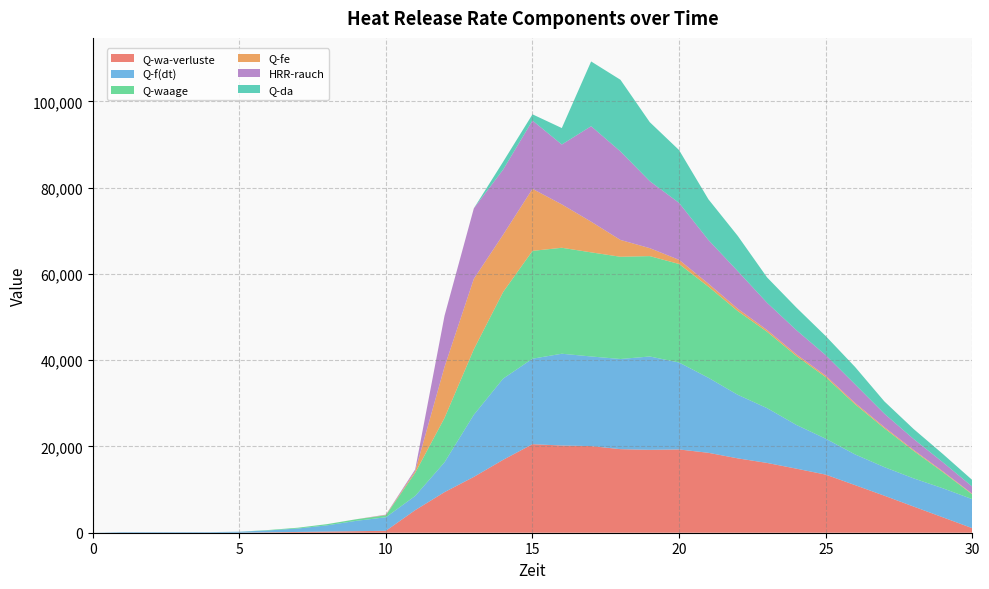

Reading left to right, what are all the values shown in this chart?

Q-wa-verluste: 0.0	3.7	3.7	3.7	3.7	3.7	93.6	183.0	271.0	357.4	444.6	5233.2	9409.7	12944.3	16905.1	20523.2	20214.6	20084.3	19371.8	19214.2	19304.7	18525.3	17239.3	16178.9	14850.3	13470.7	11039.5	8583.8	6062.1	3560.6	1054.1
Q-f(dt): 0.0	134.0	134.0	134.0	134.0	228.0	441.6	789.7	1444.4	2406.5	3141.4	3291.1	6919.6	14401.2	18821.0	19812.2	21276.2	20772.4	20894.5	21637.4	20147.5	17391.8	14733.7	12704.0	10137.2	8325.3	7117.7	6623.5	6533.3	6731.4	6723.5
Q-waage: 0.0	3.7	3.7	3.7	3.7	3.7	94.0	184.3	274.6	364.9	455.2	5363.1	10271.1	15179.1	20087.1	24995.1	24563.5	24131.9	23700.3	23268.8	22837.2	21123.4	19409.7	17695.9	15982.2	14268.4	11635.9	9003.3	6370.8	3738.2	1105.7
Q-fe: 0.0	0.0	0.0	0.0	0.0	0.0	0.0	0.4	2.1	5.8	77.1	393.0	11837.8	16335.2	13280.6	14383.2	10058.9	7116.2	3901.8	1846.1	964.6	689.7	543.7	419.3	382.8	338.5	296.9	272.0	219.3	180.1	139.1
HRR-rauch: 0.0	0.0	0.0	0.0	0.0	0.0	0.0	0.4	2.1	5.8	77.1	393.0	11837.8	16335.2	15092.5	15828.1	13874.6	22126.3	20514.8	15525.0	13201.2	10127.4	8714.9	6304.2	5613.6	4763.5	4322.2	3117.6	2532.9	2097.1	1663.8
Q-da: 0.0	0.0	0.0	0.0	0.0	0.0	0.0	0.0	0.0	0.0	0.0	0.0	0.0	0.0	1811.9	1444.9	3815.7	15010.0	16613.0	13678.8	12236.6	9437.7	8171.2	5884.9	5230.8	4425.0	4025.3	2845.6	2313.6	1917.1	1524.6